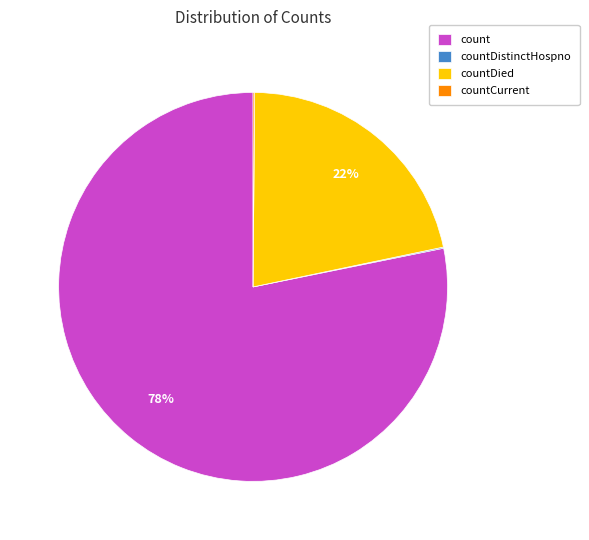

Which slice is the largest?

count